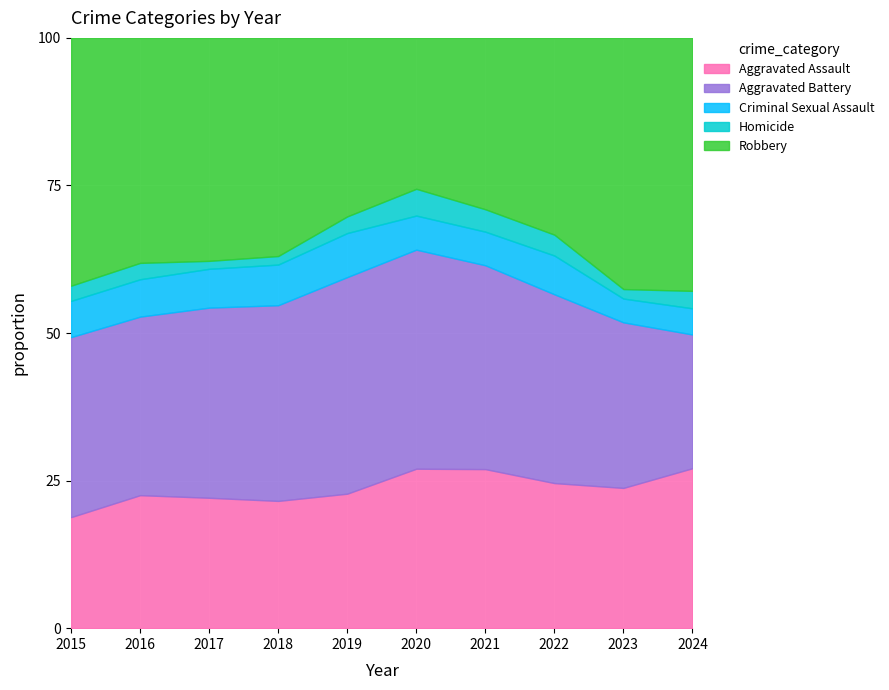

Which category has the lowest value across all series?

2024